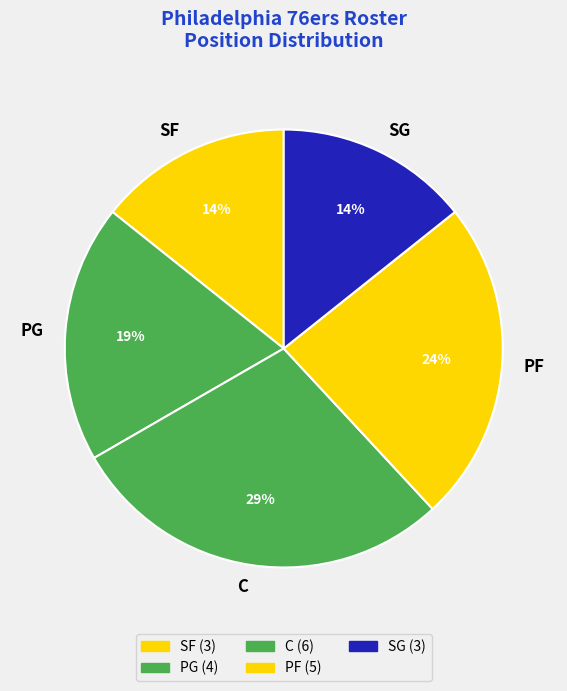

Is the sum of C and SG greater than half?

No